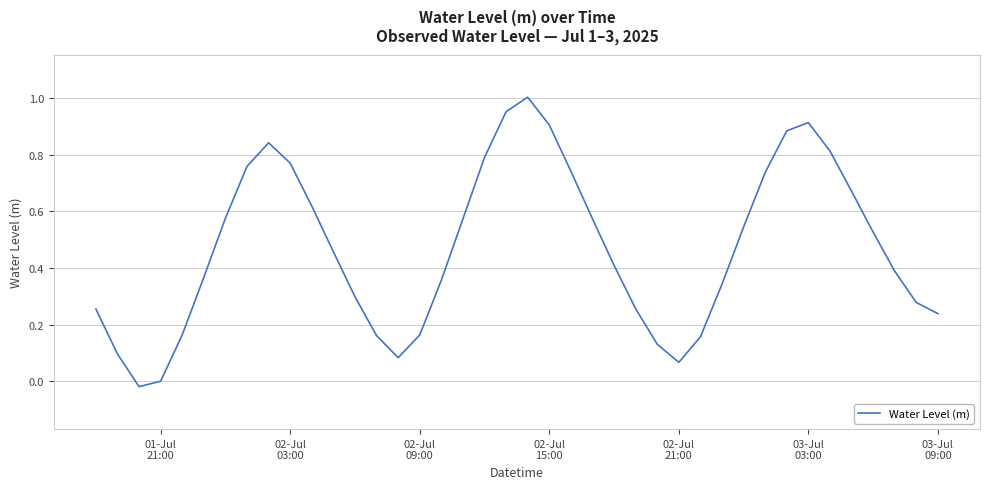

Is this an area chart (filled region under the line)?

No